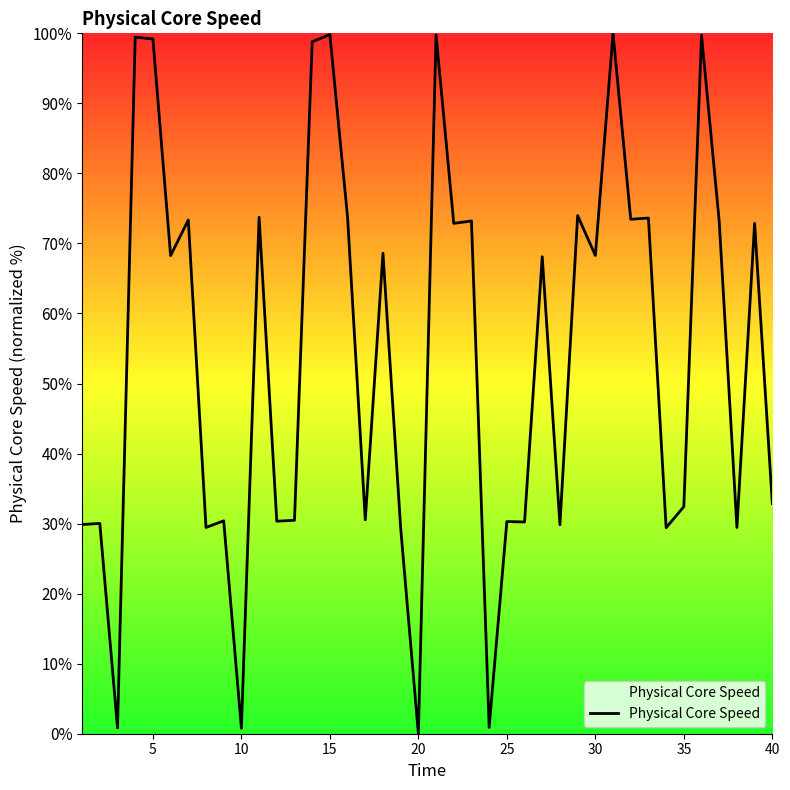

What is the maximum value shown in the chart?

100.0